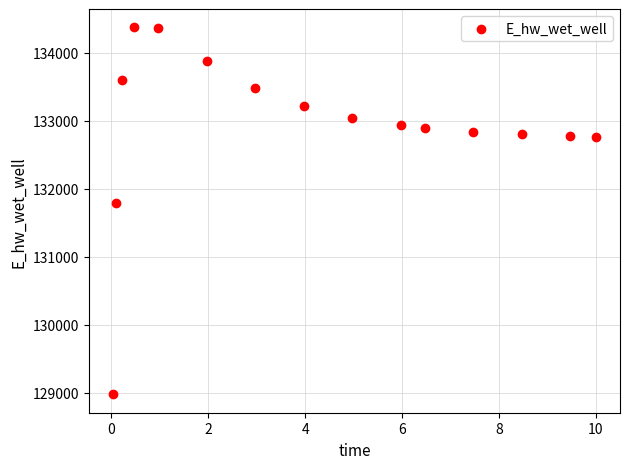

What is the range of X values (max minus min)?

10.0